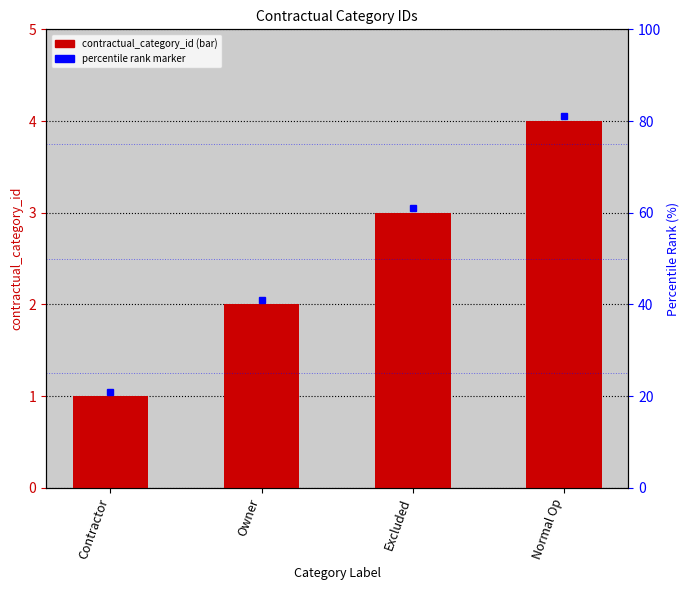

Does the chart contain stacked bars?

No